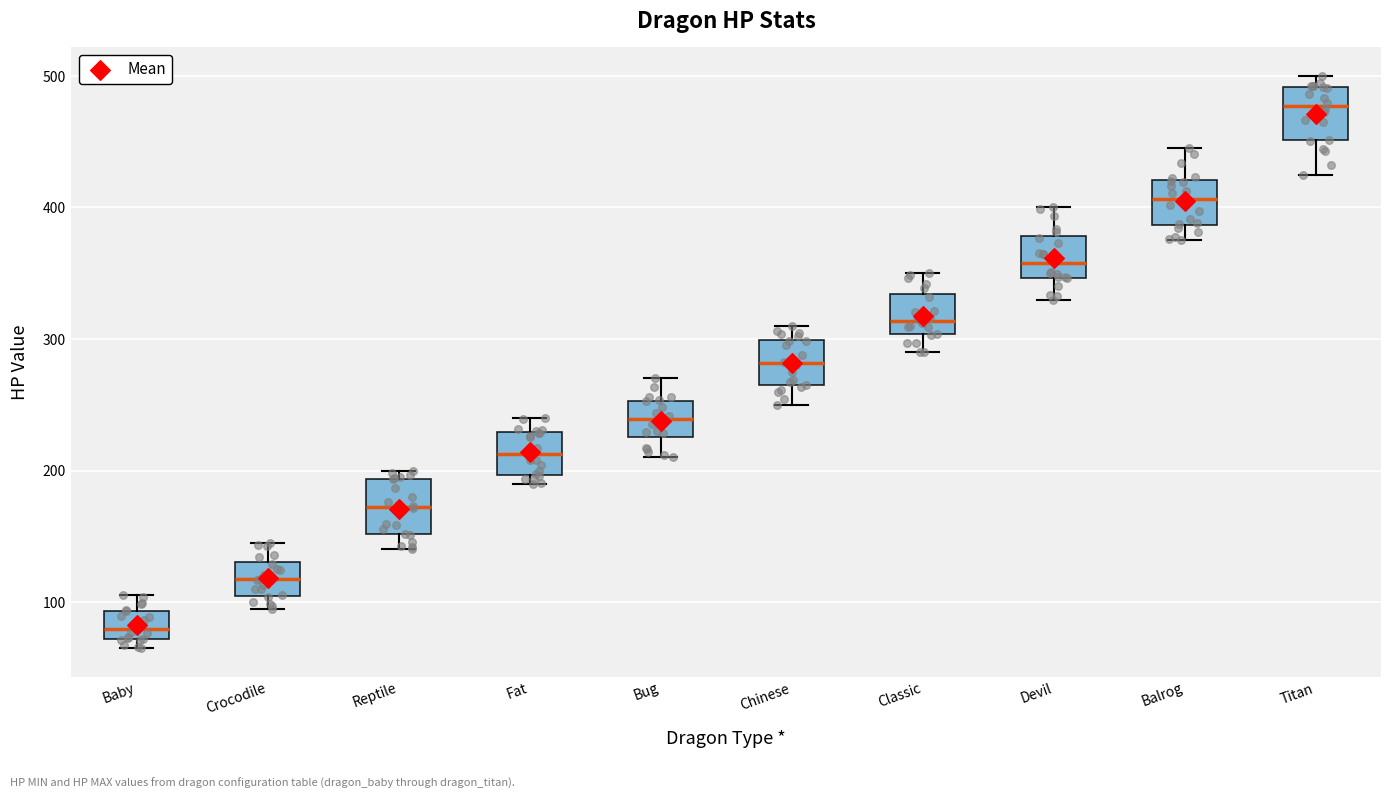

Reading left to right, read every box against the y-axis: the position of its median line, the range the box covers, and the ends of its whiskers. The values are not printed on the chart, so give them approximately, as read against the axis.

Baby: median 80, box 70 to 90, whiskers 70 (just below the box's lower edge) to 110
Crocodile: median 120, box 100 to 130, whiskers 100 (just below the box's lower edge) to 150
Reptile: median 170, box 150 to 190, whiskers 140 to 200
Fat: median 210, box 200 to 230, whiskers 190 to 240
Bug: median 240, box 230 to 250, whiskers 210 to 270
Chinese: median 280, box 260 to 300, whiskers 250 to 310
Classic: median 310, box 300 to 330, whiskers 290 to 350
Devil: median 360, box 350 to 380, whiskers 330 to 400
Balrog: median 410, box 390 to 420, whiskers 380 to 450
Titan: median 480, box 450 to 490, whiskers 430 to 500